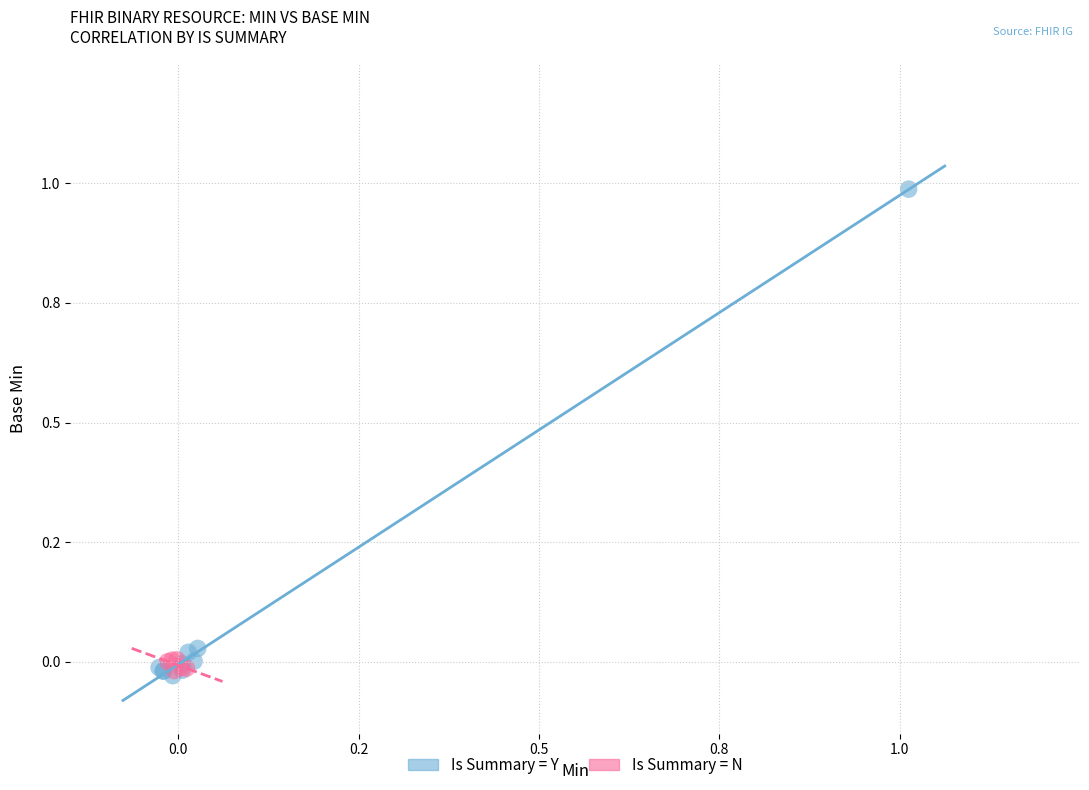

What are all the series names shown in the legend?

Is Summary = Y, Is Summary = N